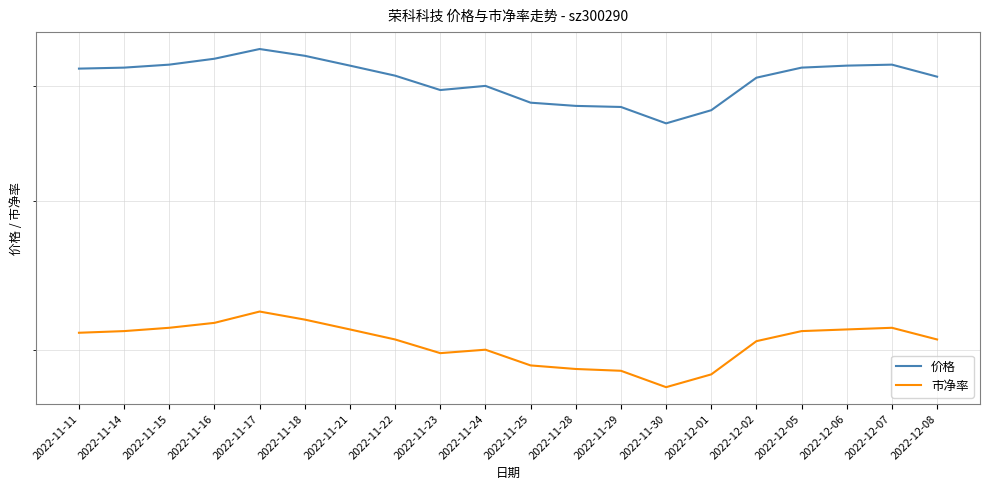

True or false: 市净率 and 价格 cross at least once.

False